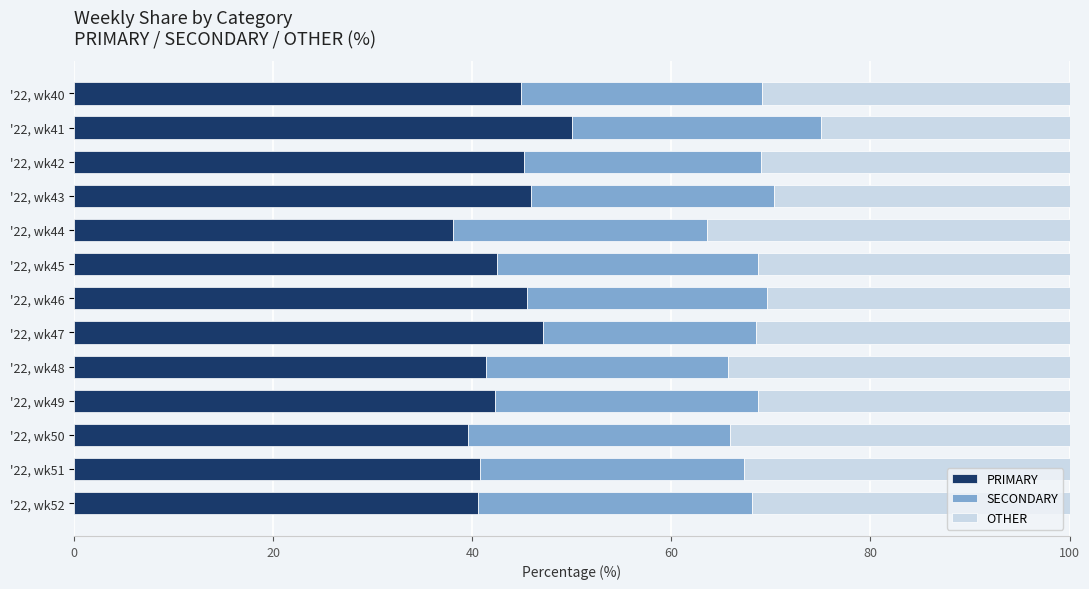

What is the total value across all series at '22, wk42?

100.0